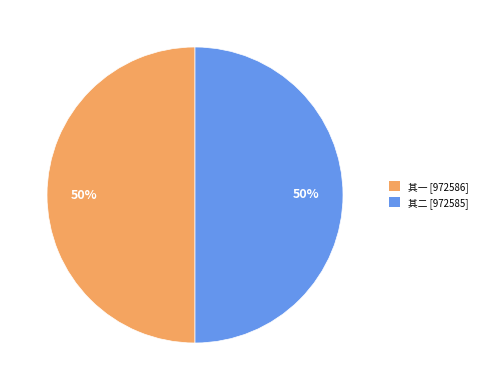

True or false: 其一 [972586] accounts for 50% of the total.

True